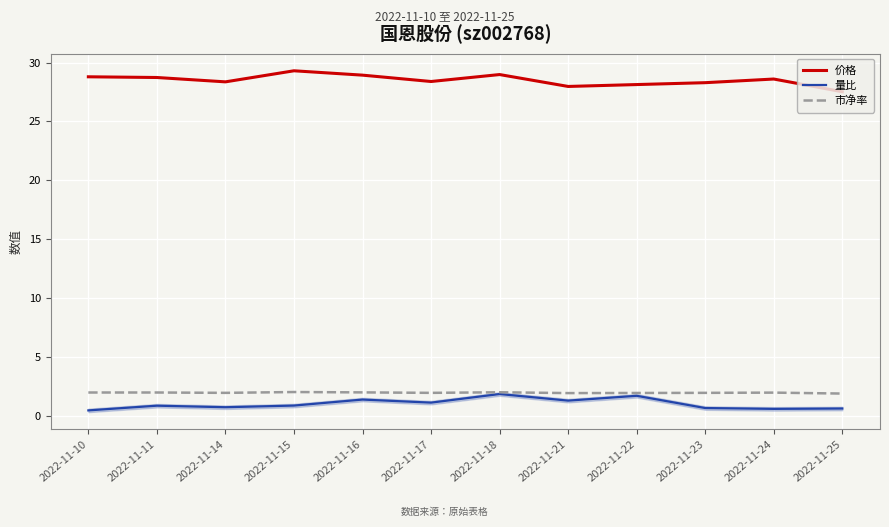

True or false: 市净率 and 价格 cross at least once.

False